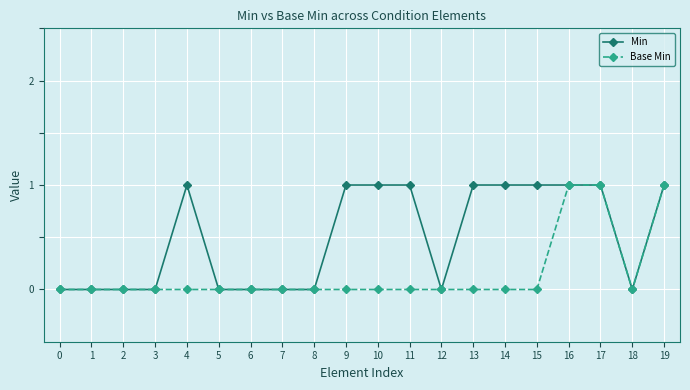

Count the number of data series in this chart.

2